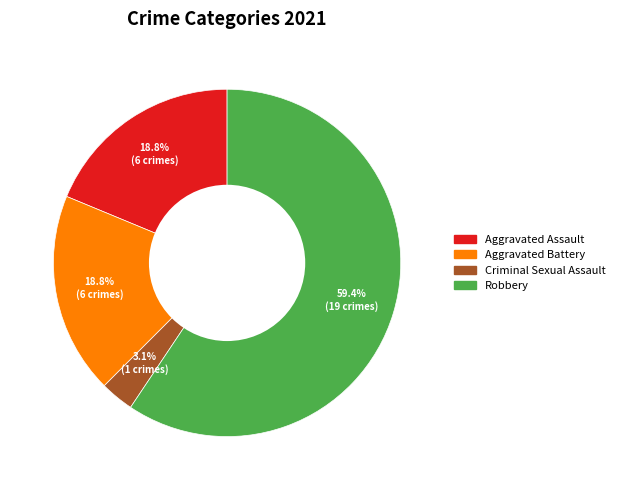

To the nearest percent, what is the difference between the largest and smallest slice percentages?

56%